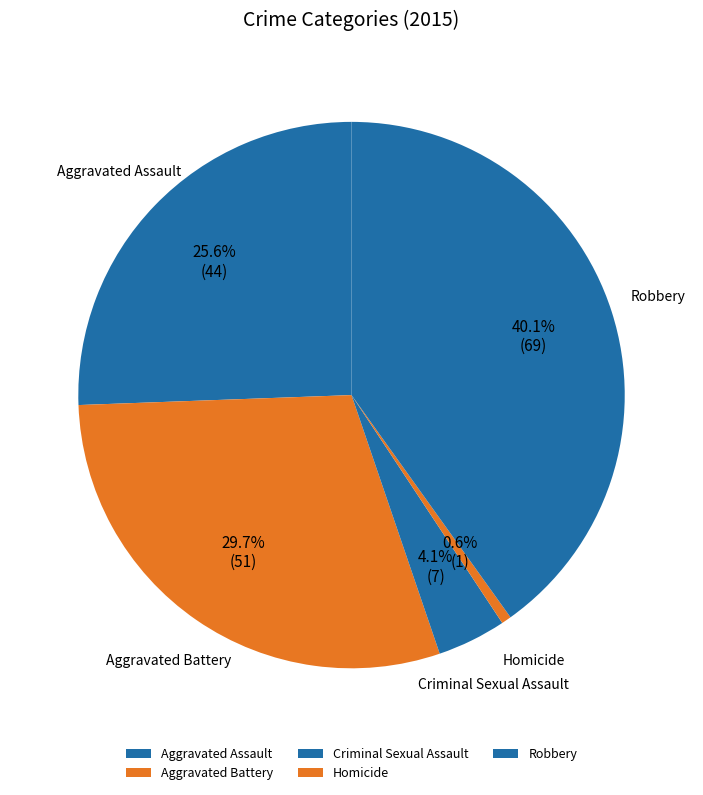

Which category has the smallest portion of the pie?

Homicide